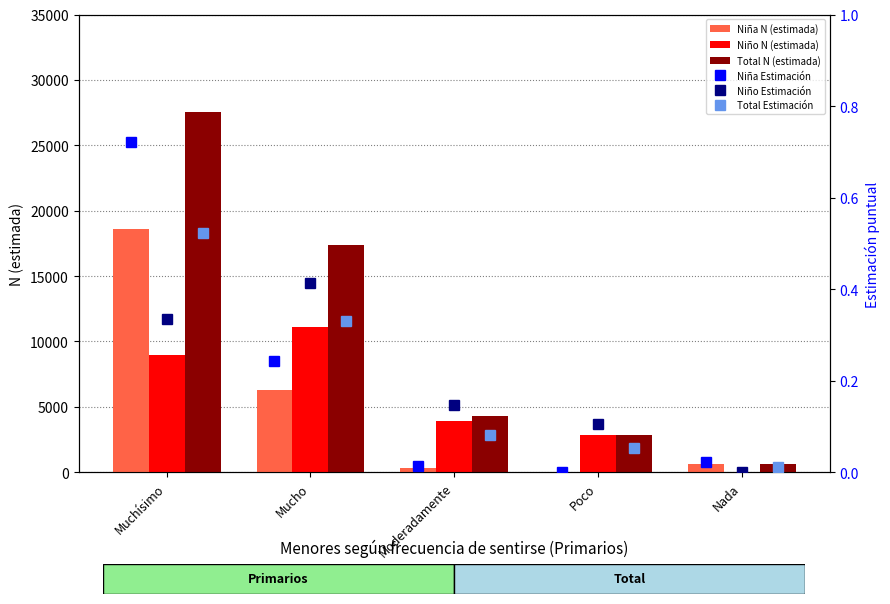

Is the value of Niña N (estimada) at Nada greater than the value of Total N (estimada) at Mucho?

No